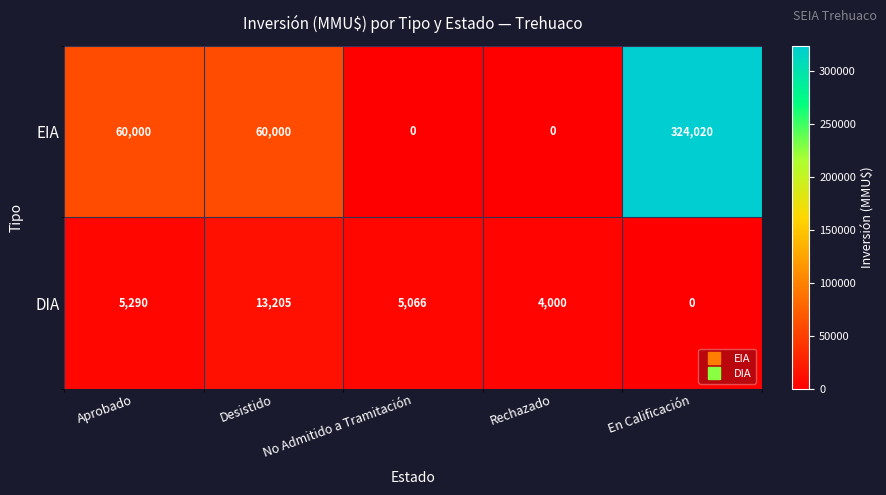

What is the greatest value displayed?

324020